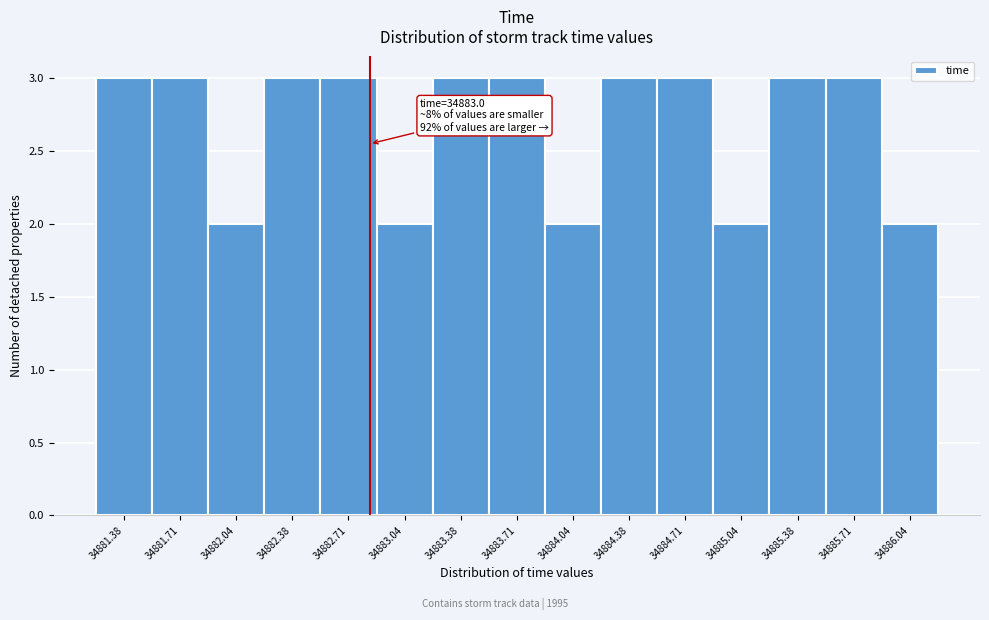

Reading left to right, transcribe all the data shown in this chart.

3	3	2	3	3	2	3	3	2	3	3	2	3	3	2